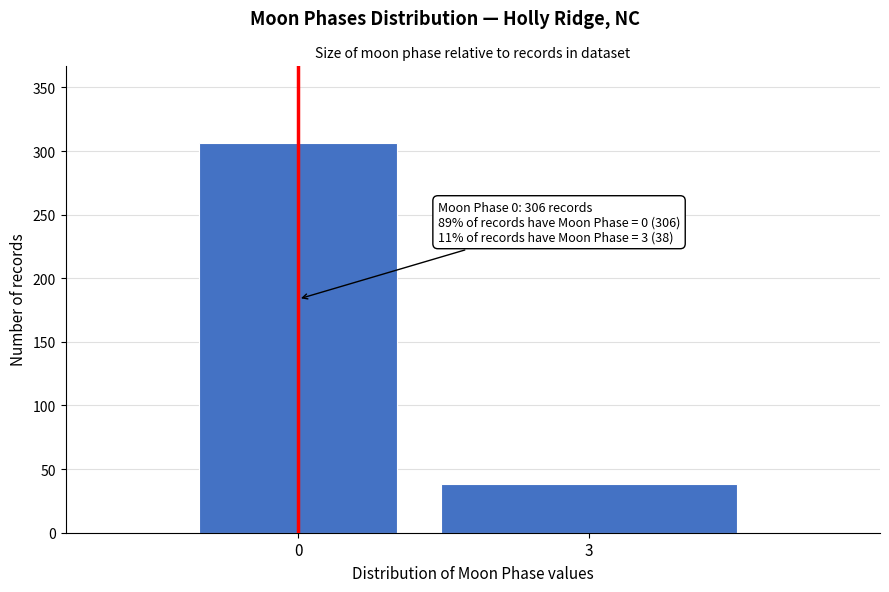

Reading left to right, what are all the values shown in this chart?

0=306	3=38